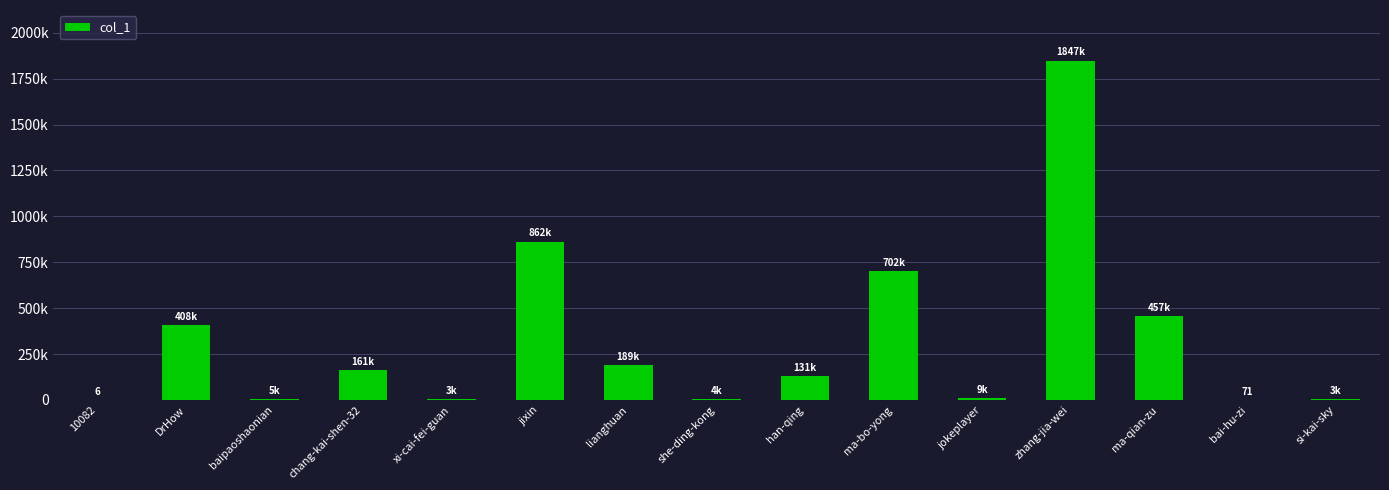

What is the smallest value displayed?

6